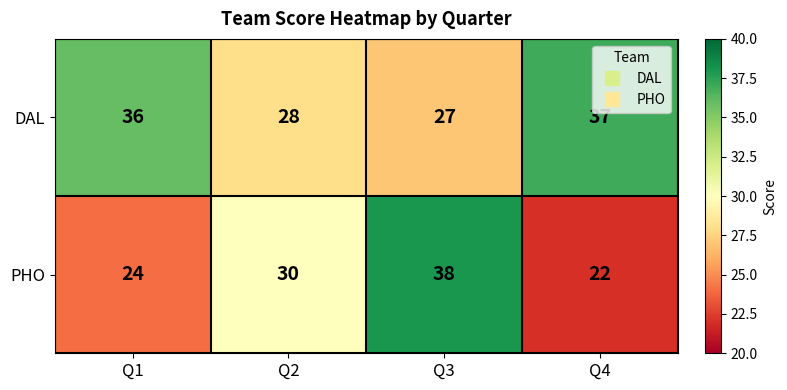

The value of DAL at Q2 is 28. True or false?

True